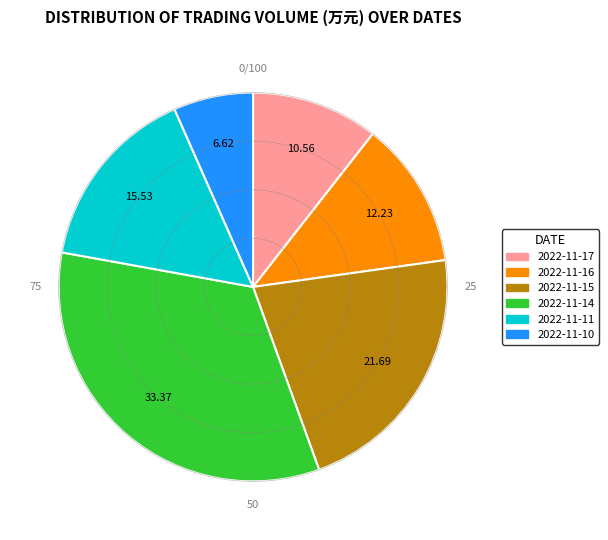

Does any single category account for the majority?

No